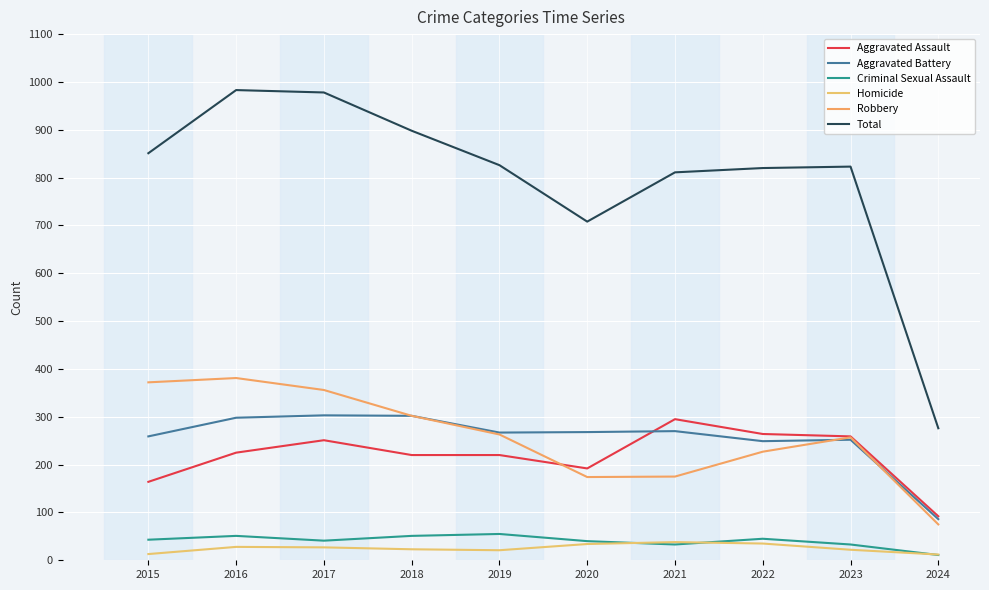

Reading left to right, extract all data points from this chart.

Aggravated Assault: 164	225	251	220	220	192	295	264	259	92
Aggravated Battery: 259	298	303	302	267	268	270	249	252	86
Criminal Sexual Assault: 43	51	41	51	55	40	33	45	33	11
Homicide: 13	28	27	23	21	34	38	35	22	12
Robbery: 372	381	356	302	263	174	175	227	257	75
Total: 851	983	978	898	826	708	811	820	823	276